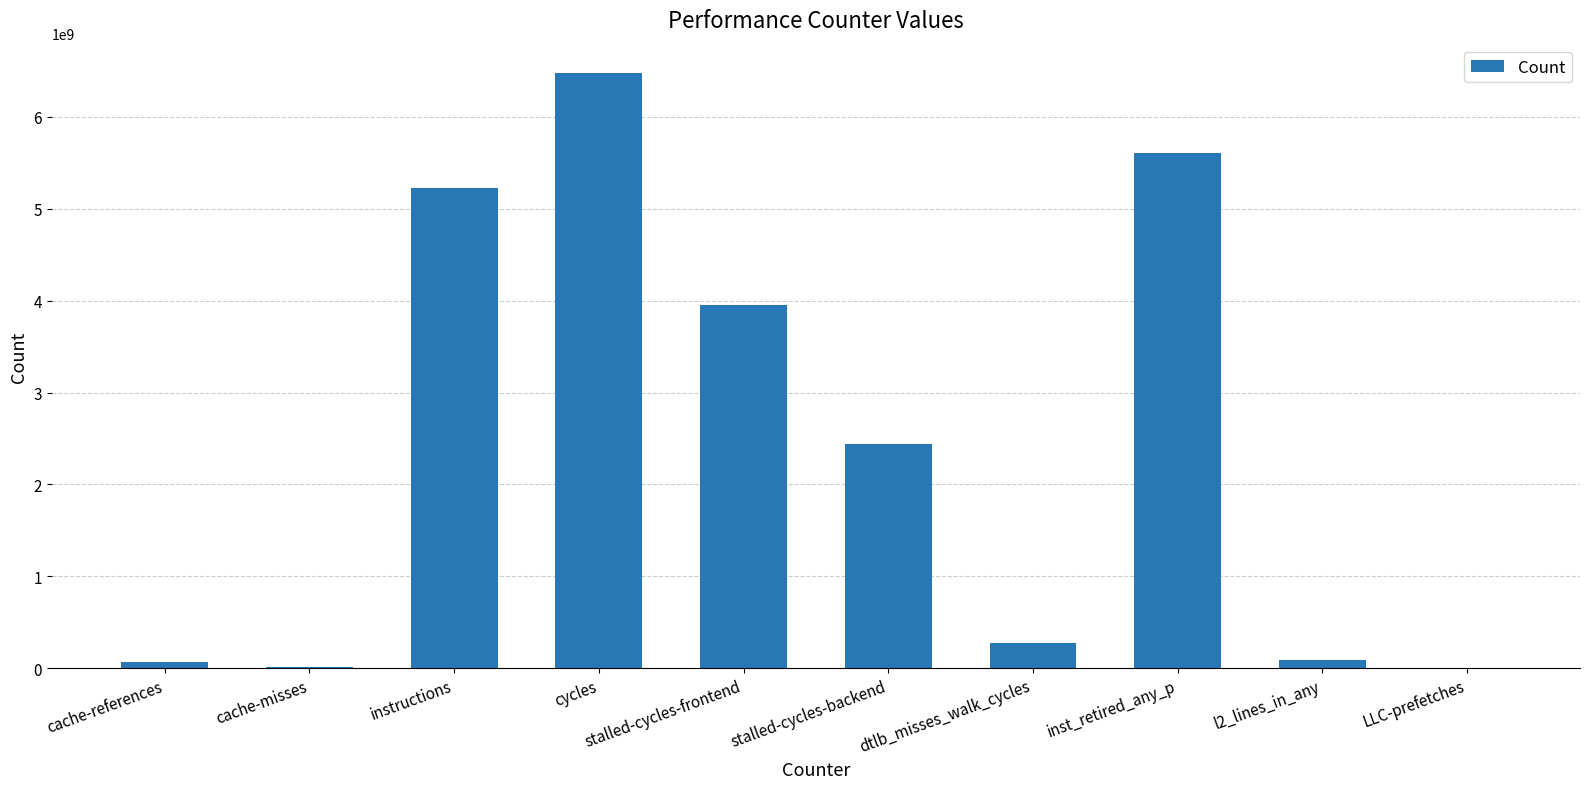

What is the average value?

2414194637